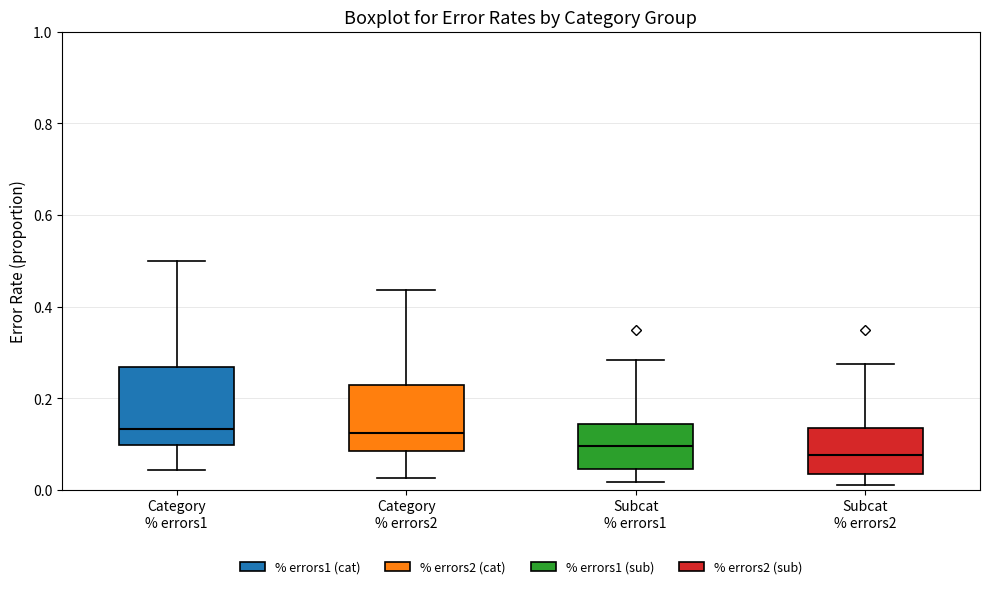

Where does the median line of the box for Subcat % errors2 sit on the y-axis? The values are not printed on the chart, so give them approximately, as read against the axis.

0.08